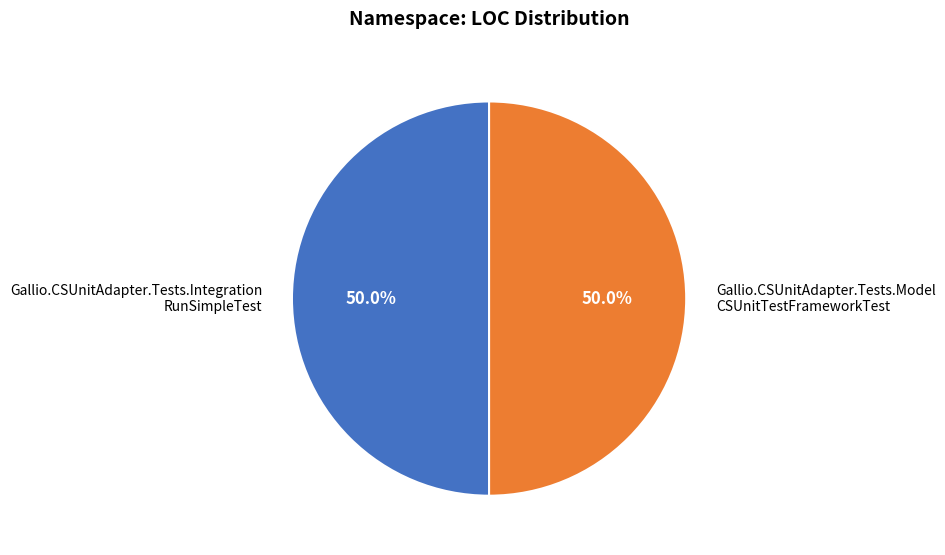

How much of the chart is everything except Gallio.CSUnitAdapter.Tests.Model CSUnitTestFrameworkTest?

50.0%